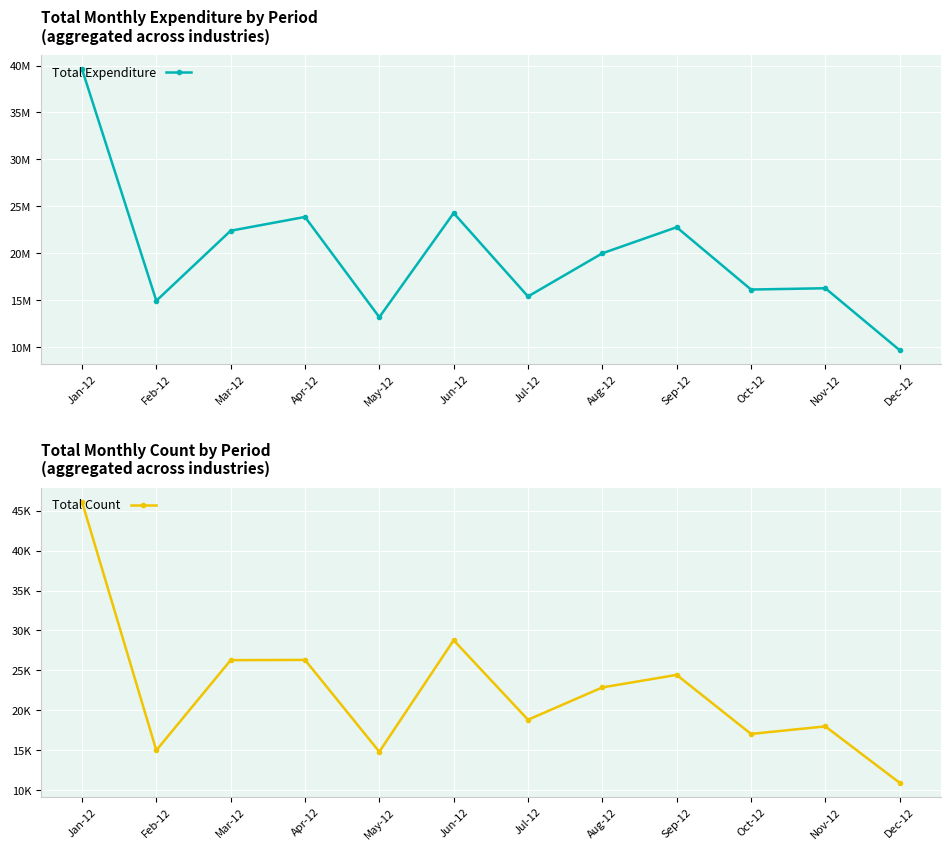

Which category has the highest value in the Total Expenditure series?

Jan-12